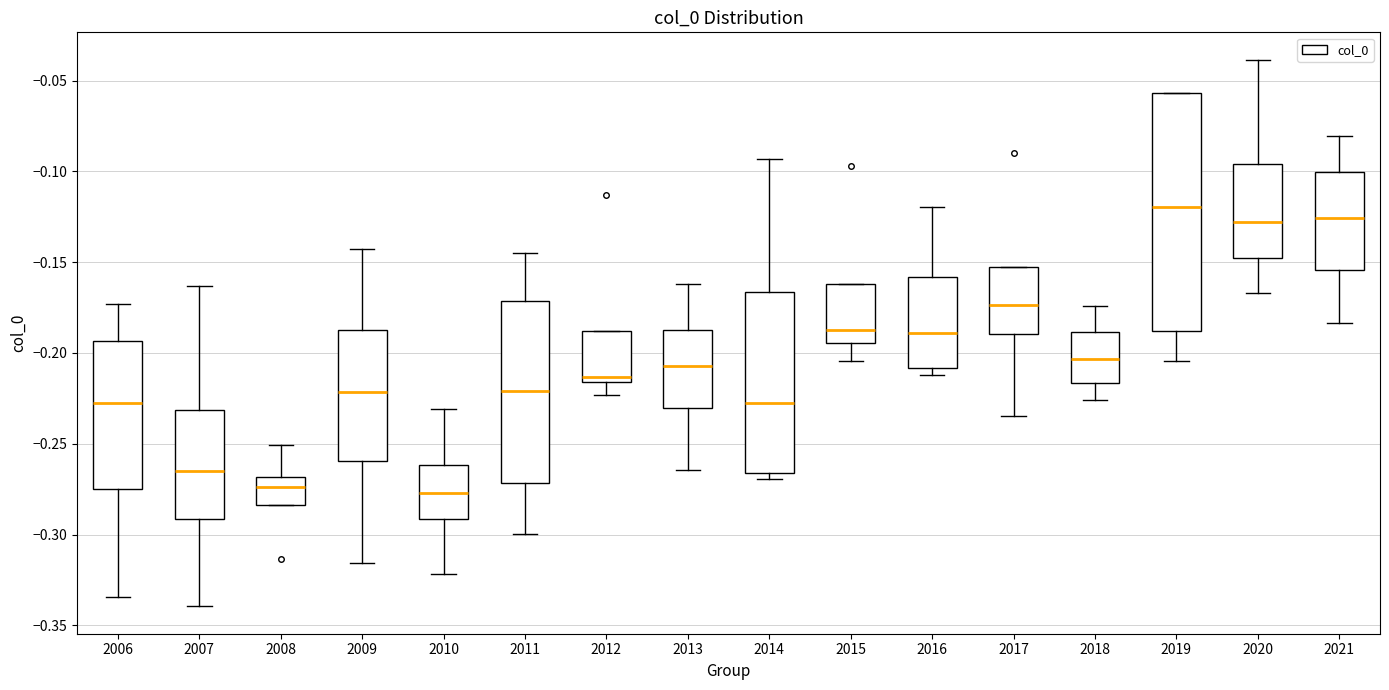

Where does the lower whisker of the box at x = 2011 end on the y-axis? The values are not printed on the chart, so give them approximately, as read against the axis.

-0.300